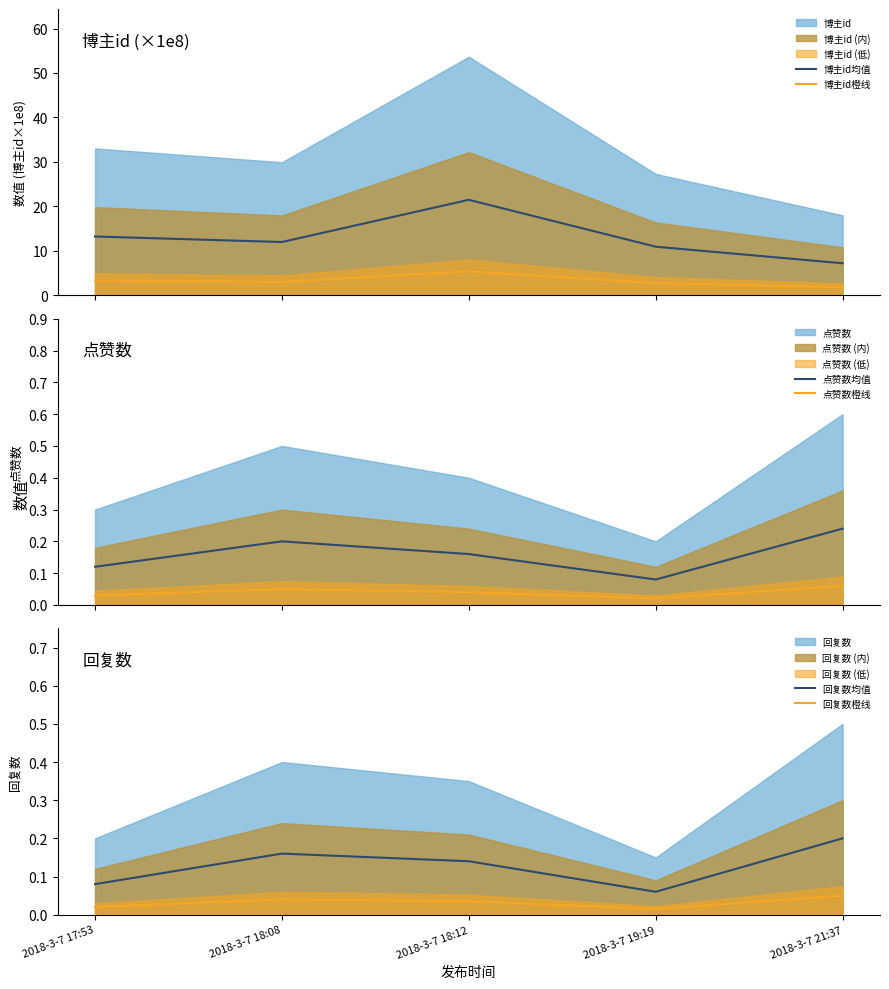

Which category has the lowest value in the 回复数均值 series?

2018-3-7 19:19